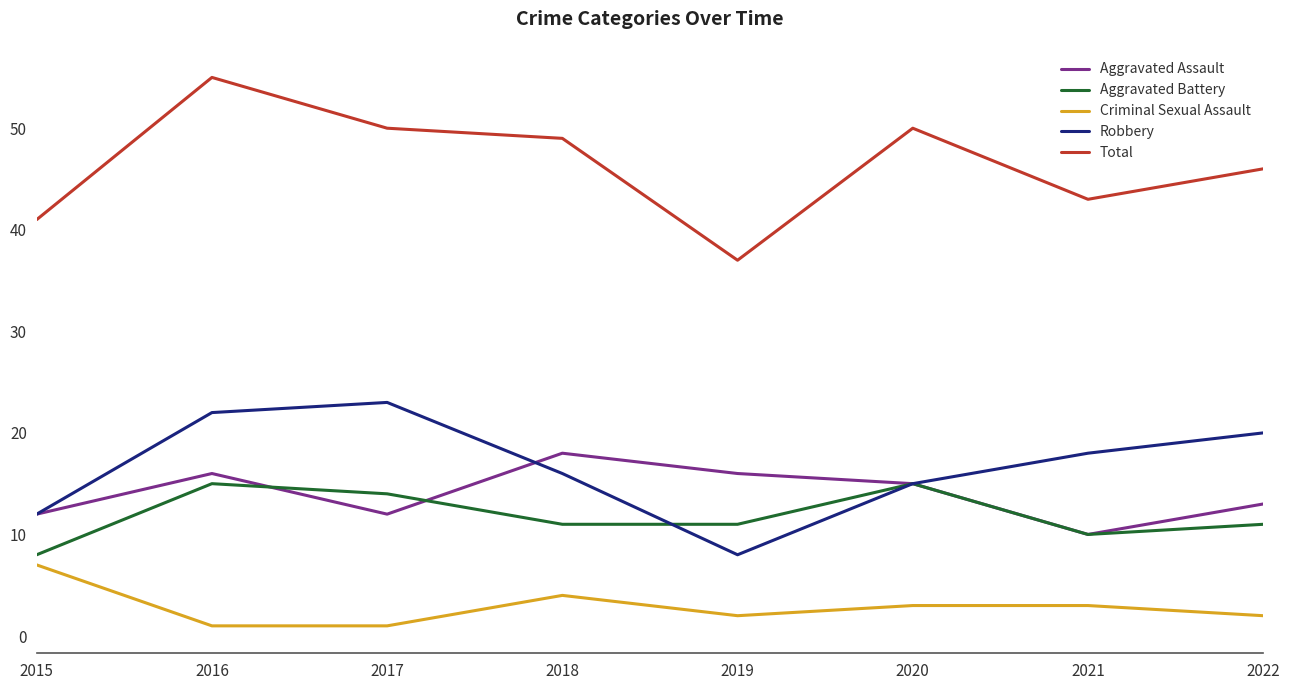

What is the sum of all Aggravated Battery values?

95